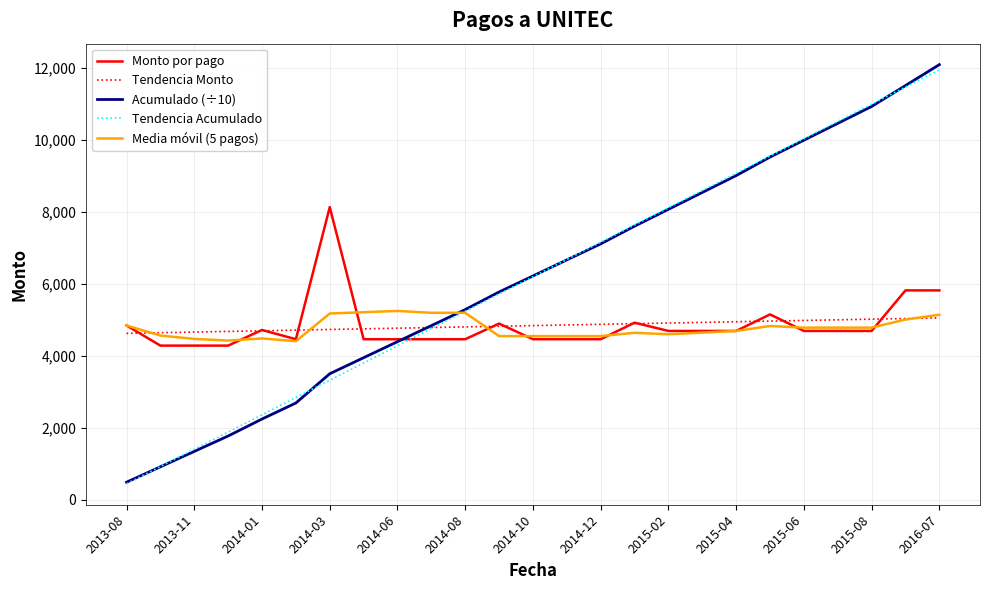

True or false: Monto por pago and Tendencia Acumulado cross at least once.

True